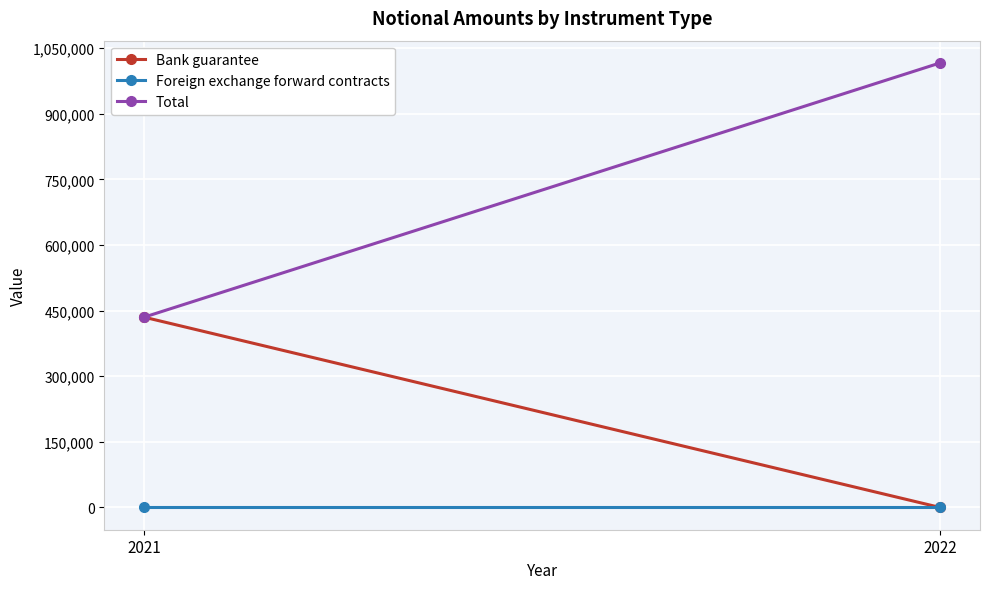

At which category does the chart reach its peak across all series?

2022